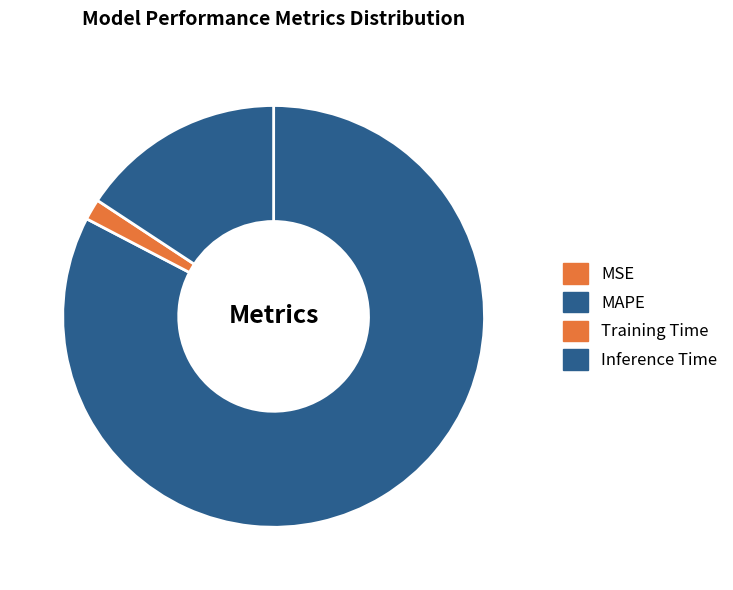

What is the change in value from MSE to MAPE?

+5.4